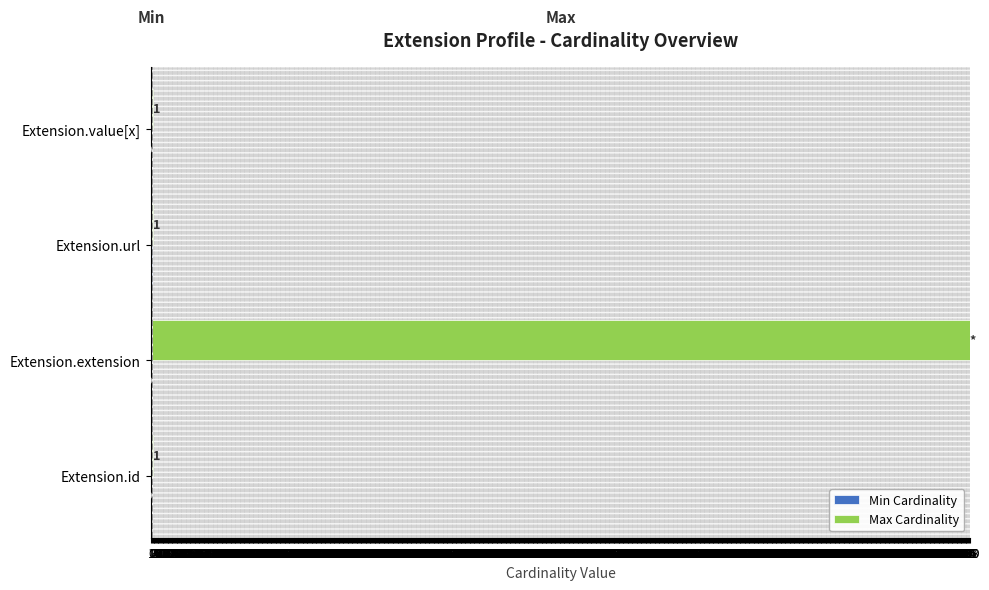

Which series has the largest total across all categories?

Max Cardinality